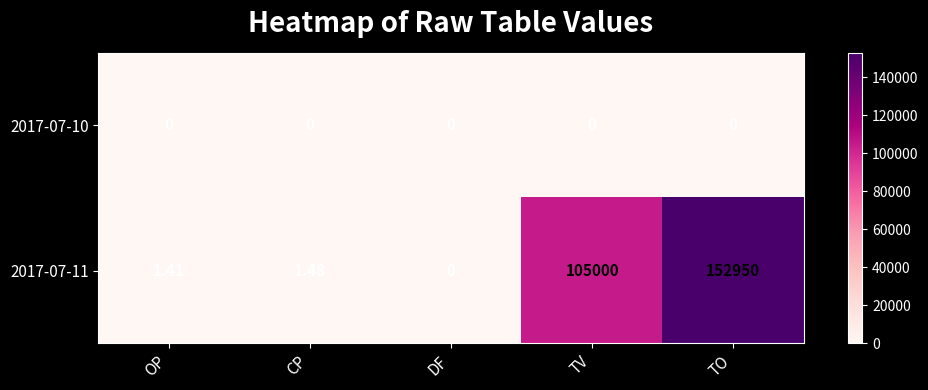

Which series has the largest range (max minus min)?

2017-07-11